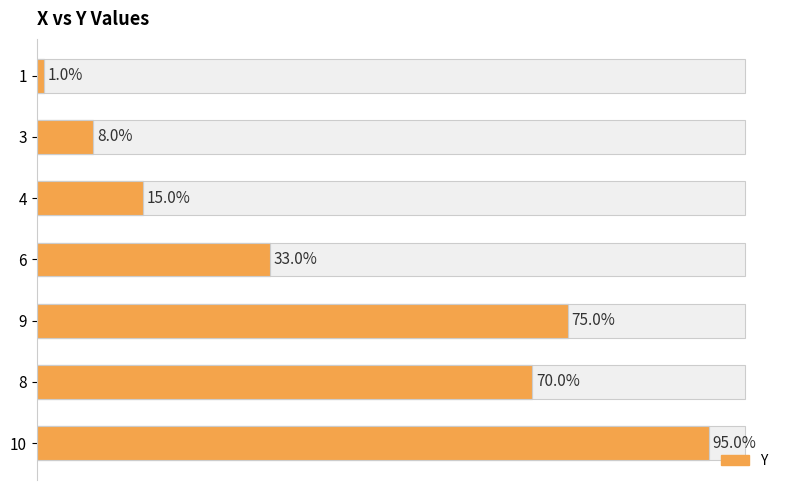

What is the difference between the maximum and minimum values in the Y Value series?

94